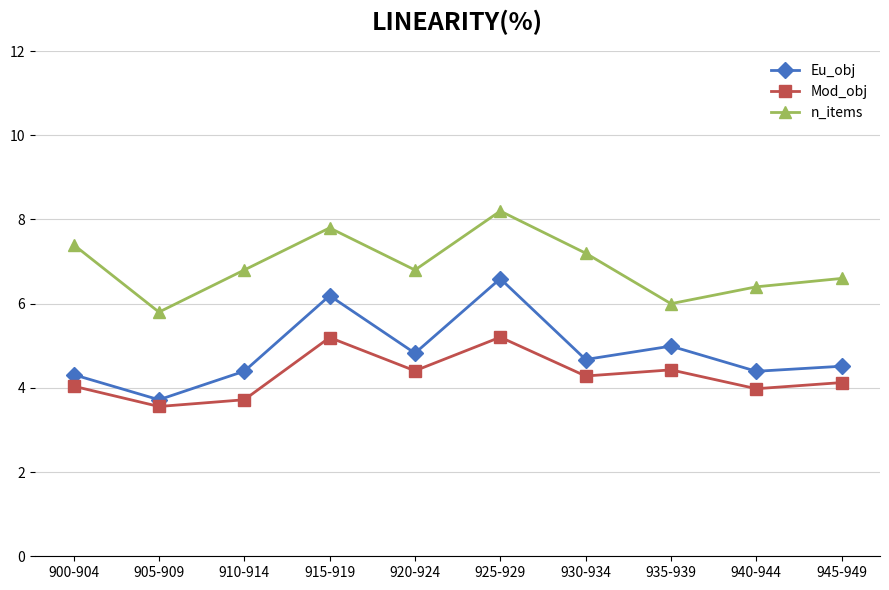

True or false: n_items and Mod_obj intersect in this chart.

False